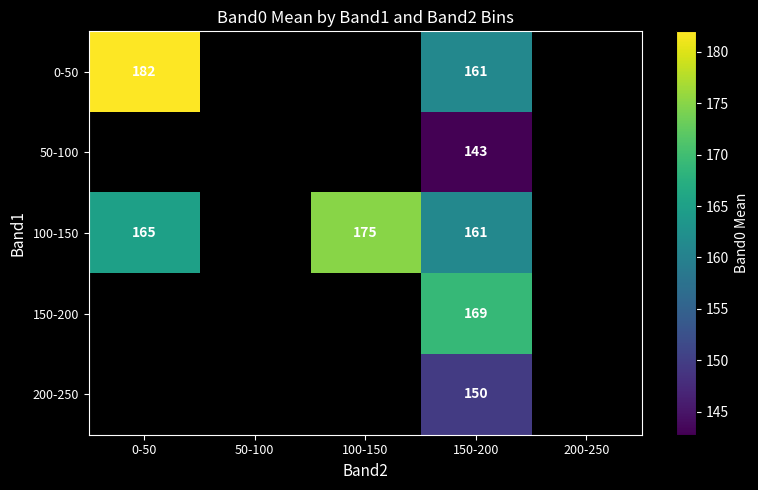

Is it true that 150-200 equals 169 at 150-200?

True